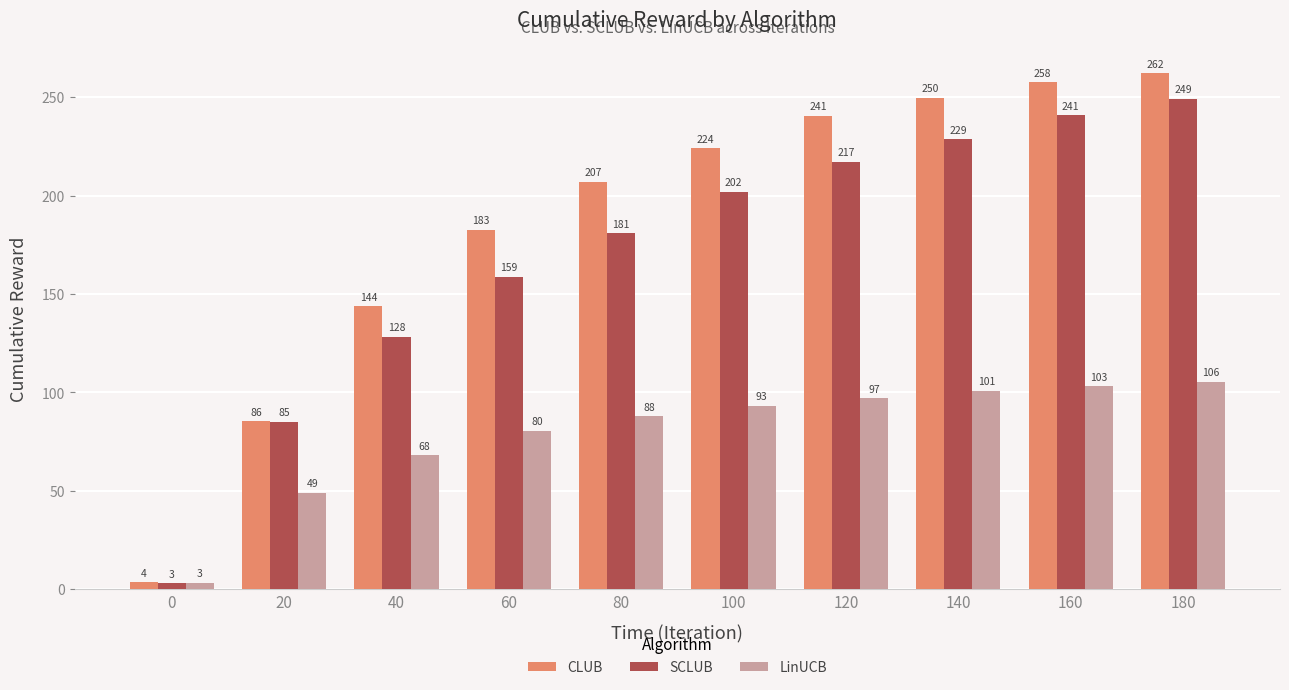

What is the minimum value for SCLUB?

3.0